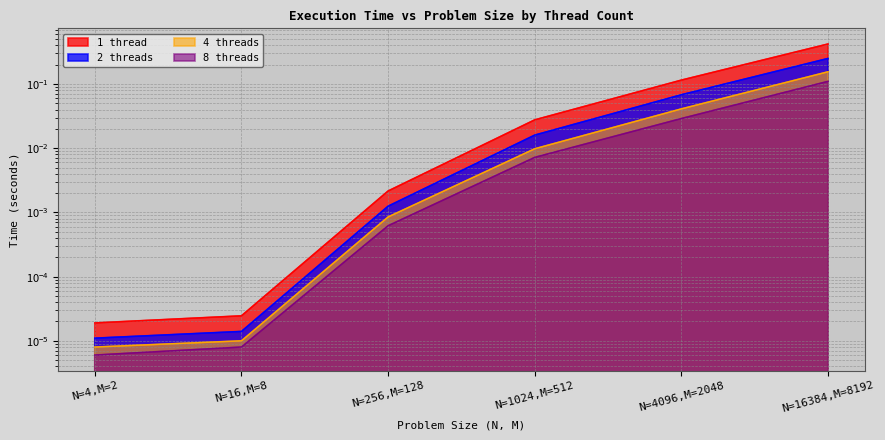

True or false: 8 threads and 4 threads cross at least once.

False